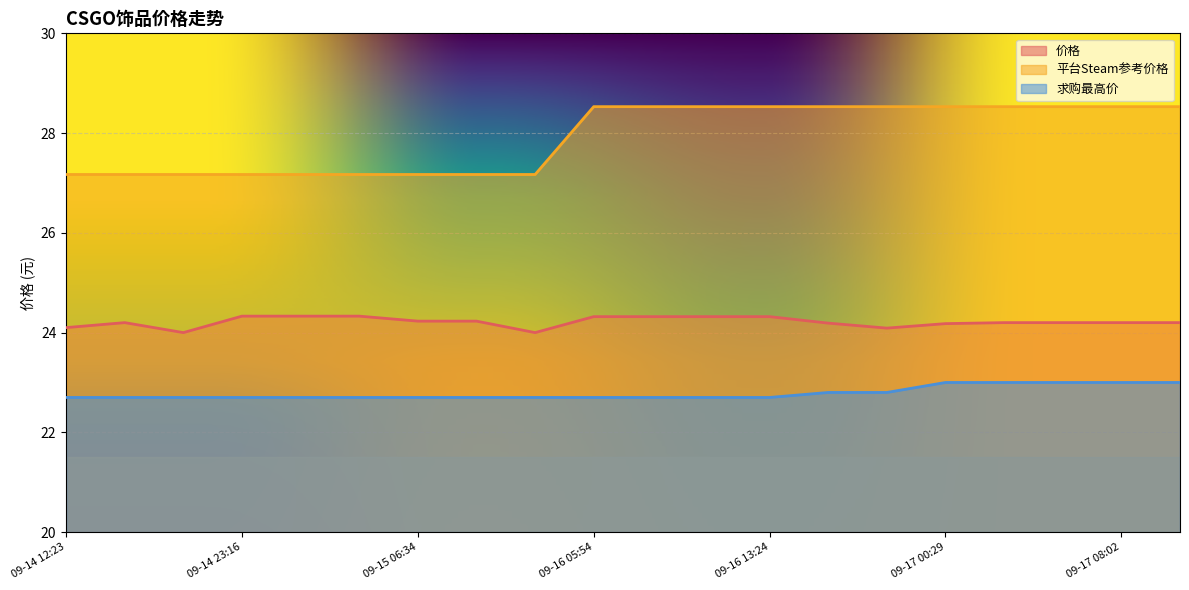

What is the smallest value displayed?

22.7